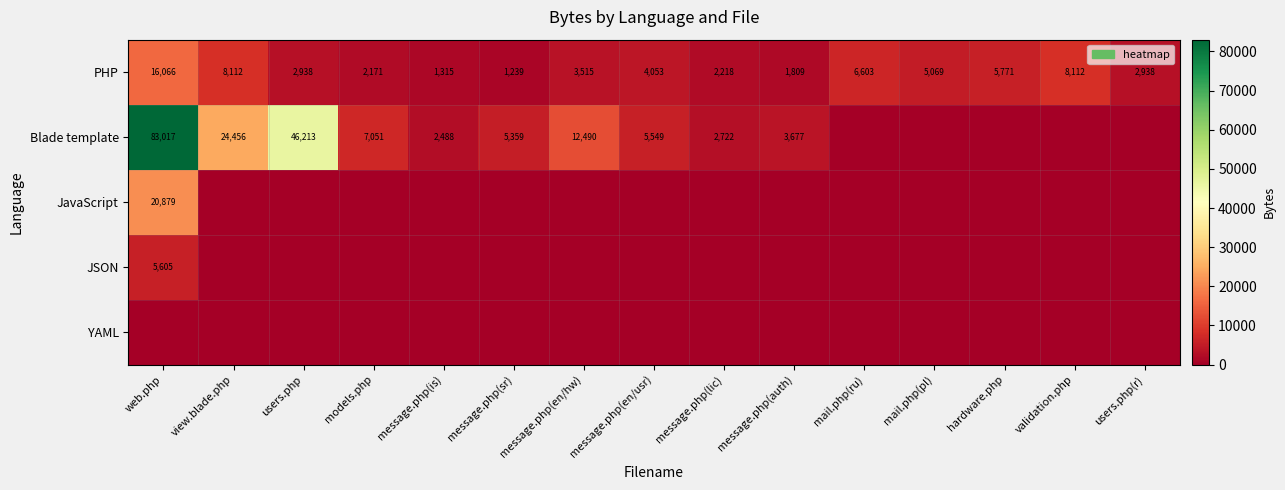

Is it true that PHP equals 4053 at message.php(en/usr)?

True